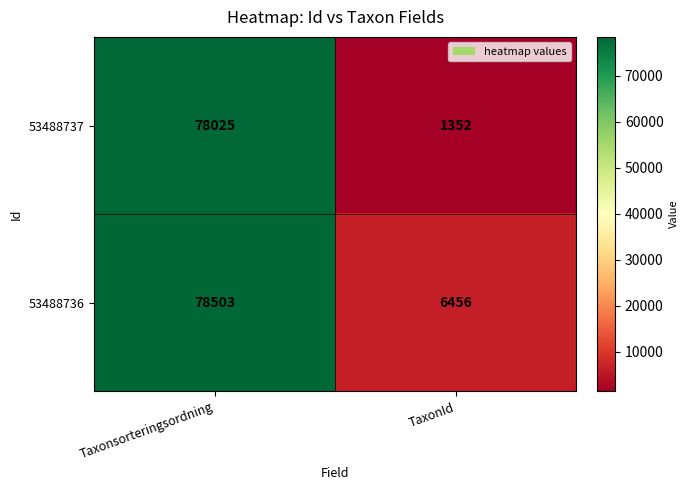

What is the sum of the 53488737 values at TaxonId and Taxonsorteringsordning?

79377